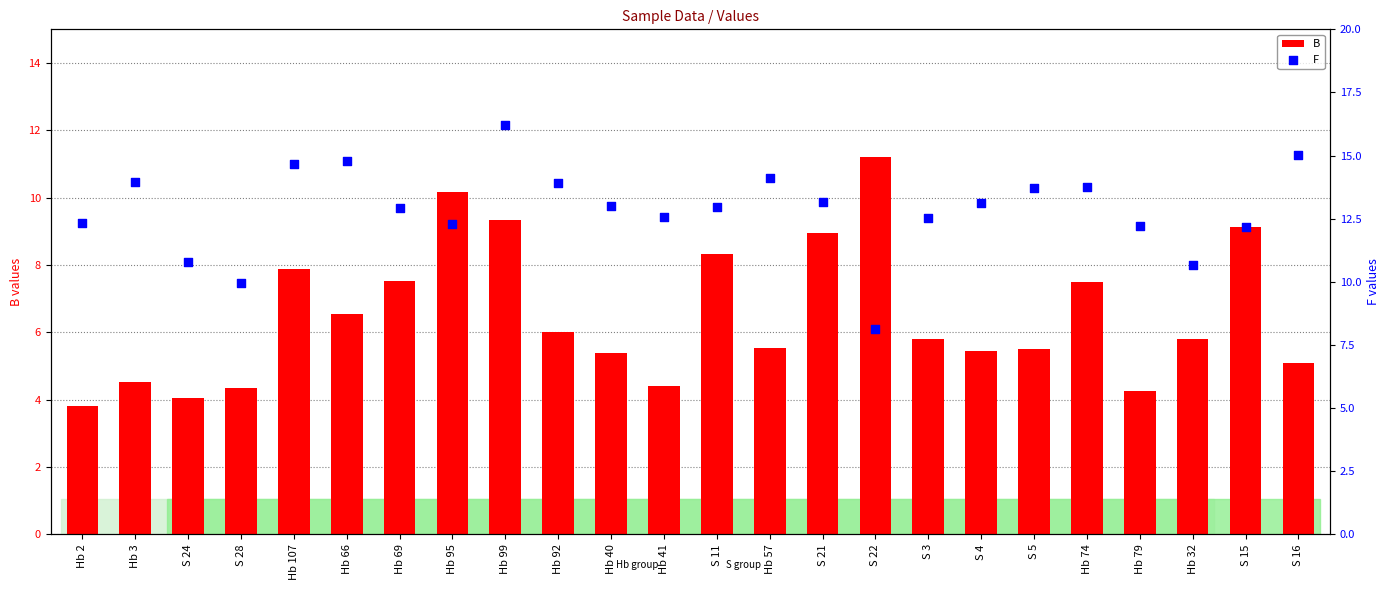

Which series reaches the minimum Y coordinate?

B